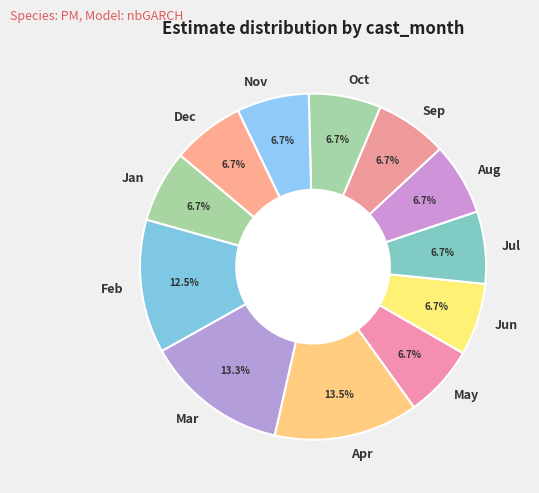

How much of the chart is everything except Nov?

93.3%